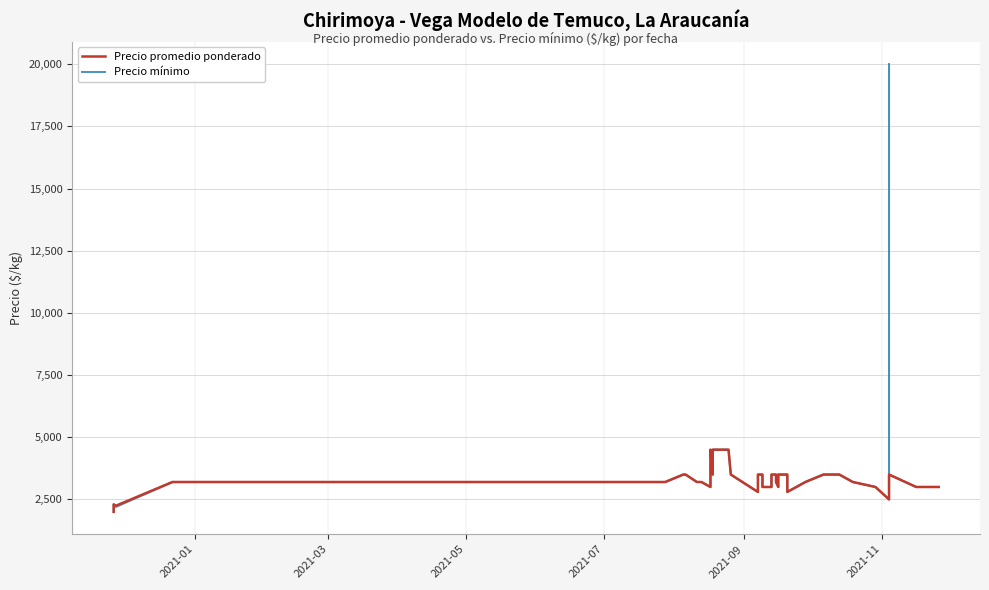

How many values in the Precio mínimo series exceed 3200?

18